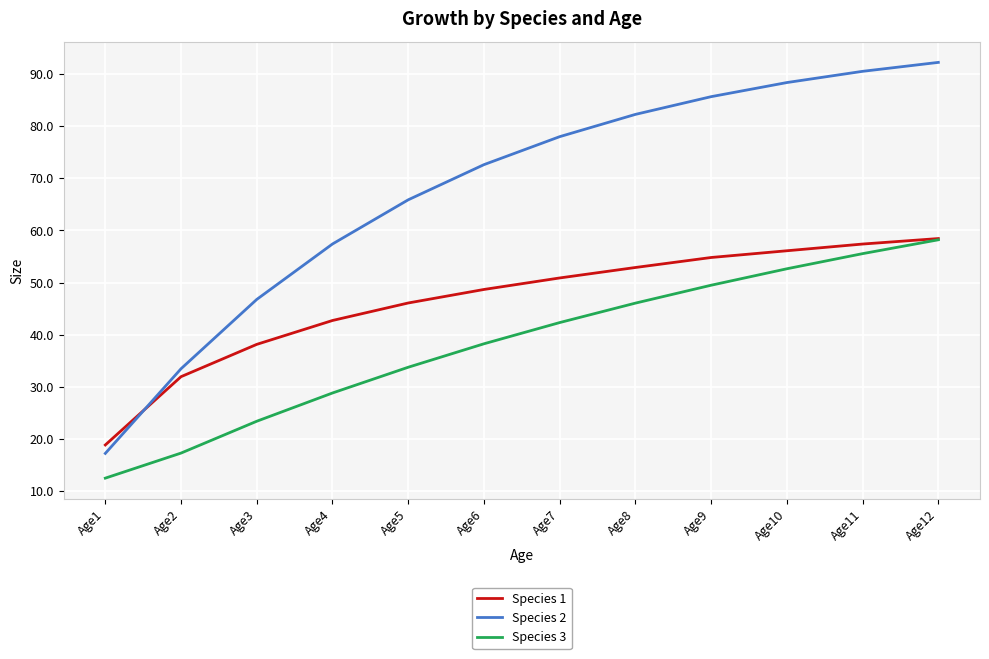

What is the sum of all Species 1 values?

556.9